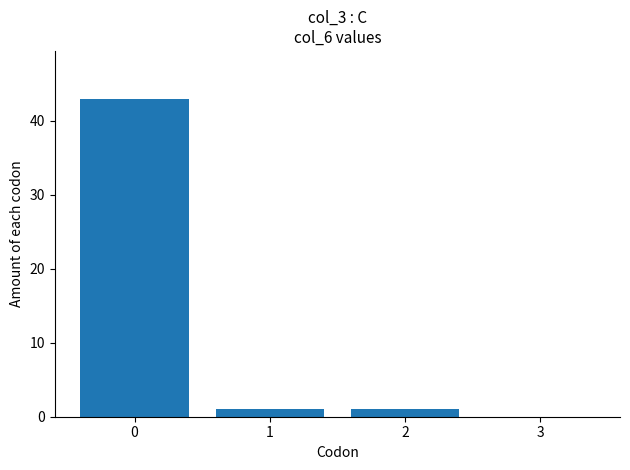

Is it true that the value at 2 is 1?

True